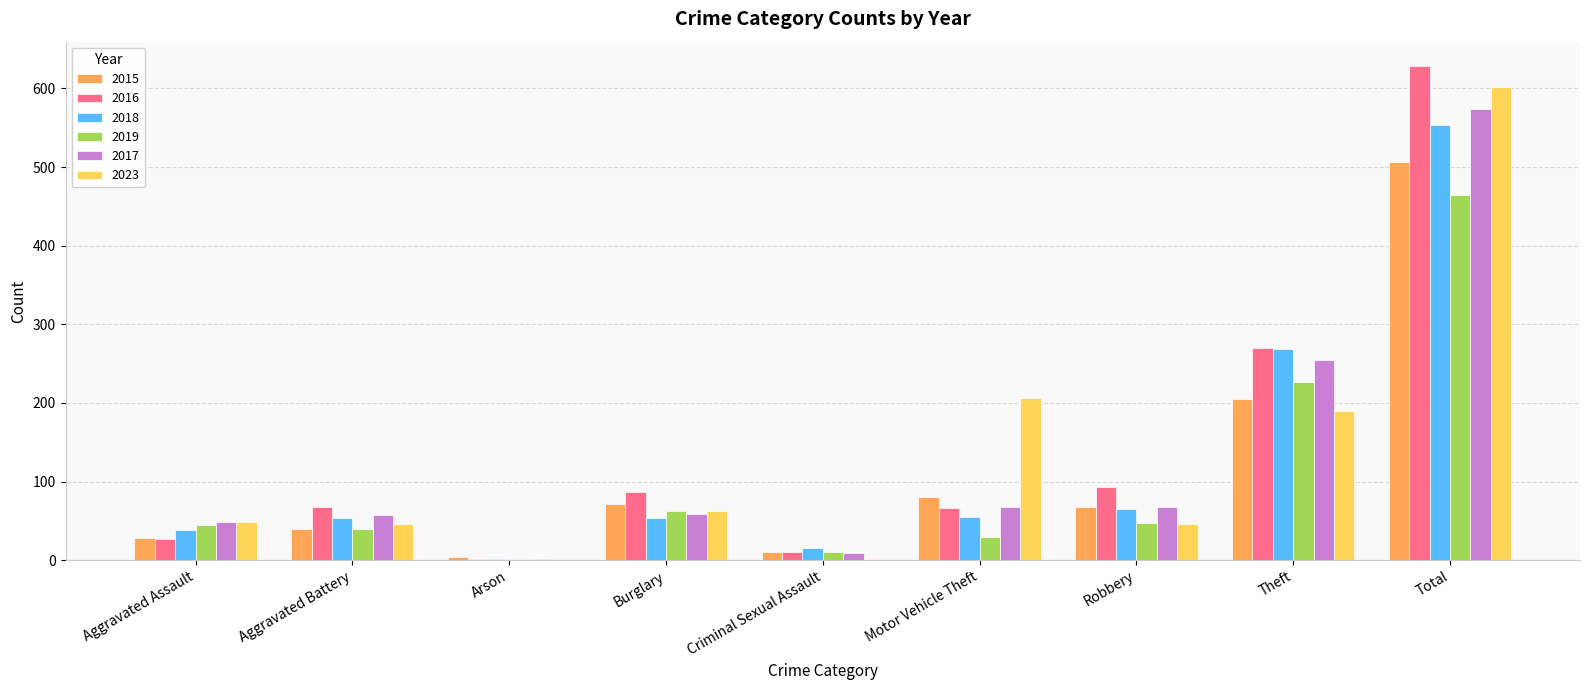

How many groups of bars are there?

9